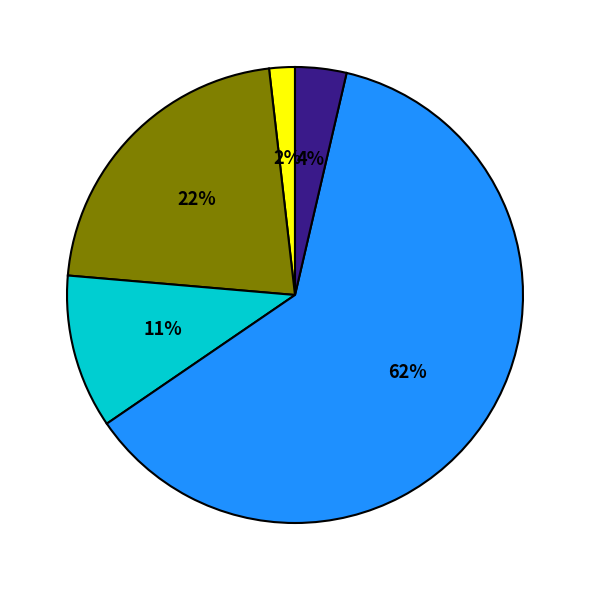

Is there any slice that represents more than half of the pie?

Yes